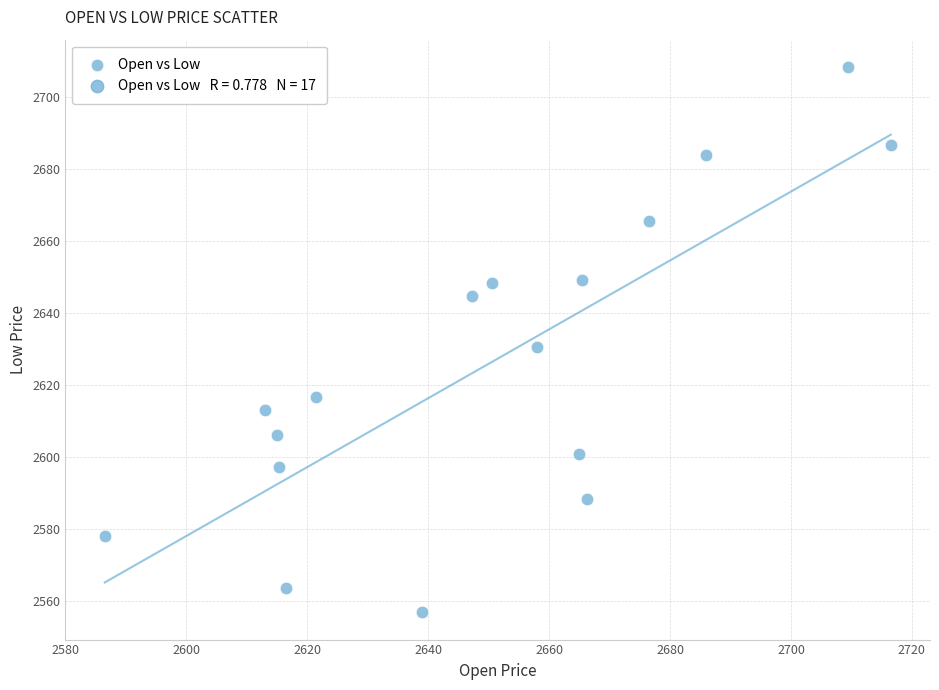

What is the range of X values (max minus min)?

130.0